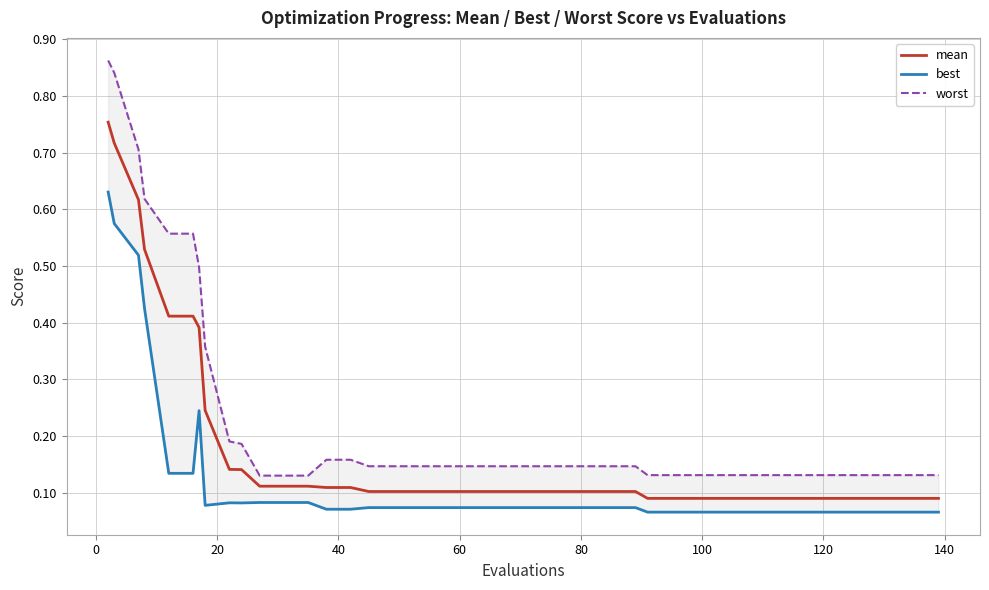

How many lines are shown in the chart?

3